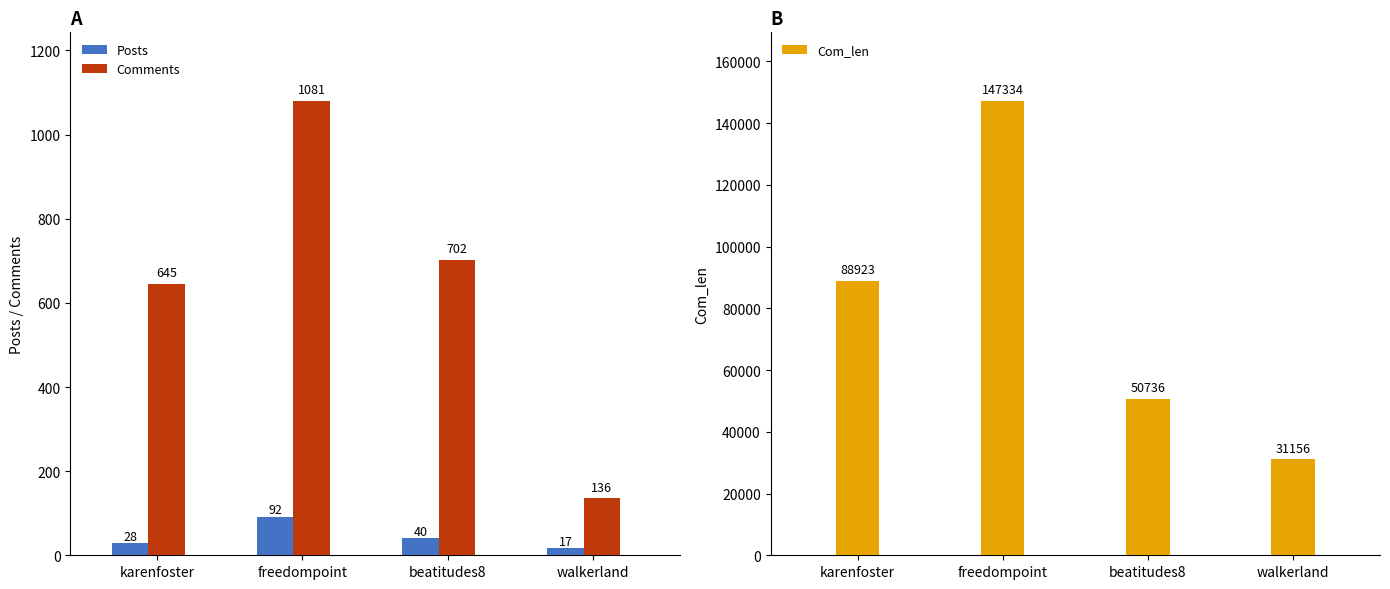

What are all the series names shown in the legend?

Posts, Comments, Com_len